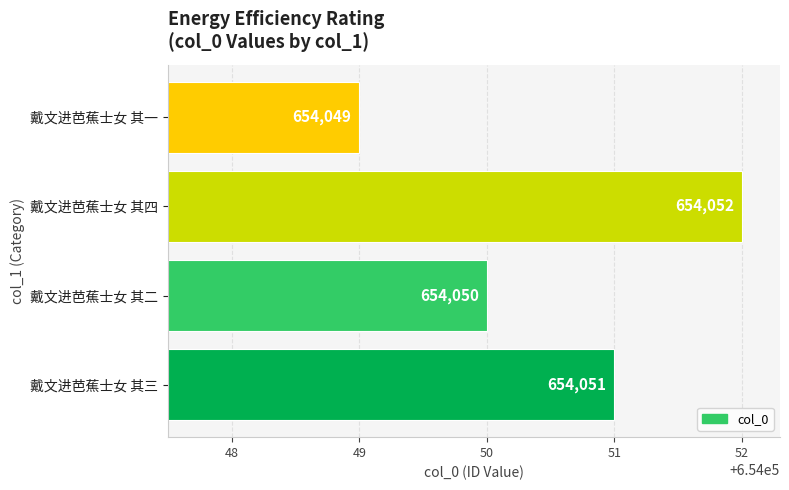

True or false: the data shows 1153237 at 戴文进芭蕉士女 其一.

False